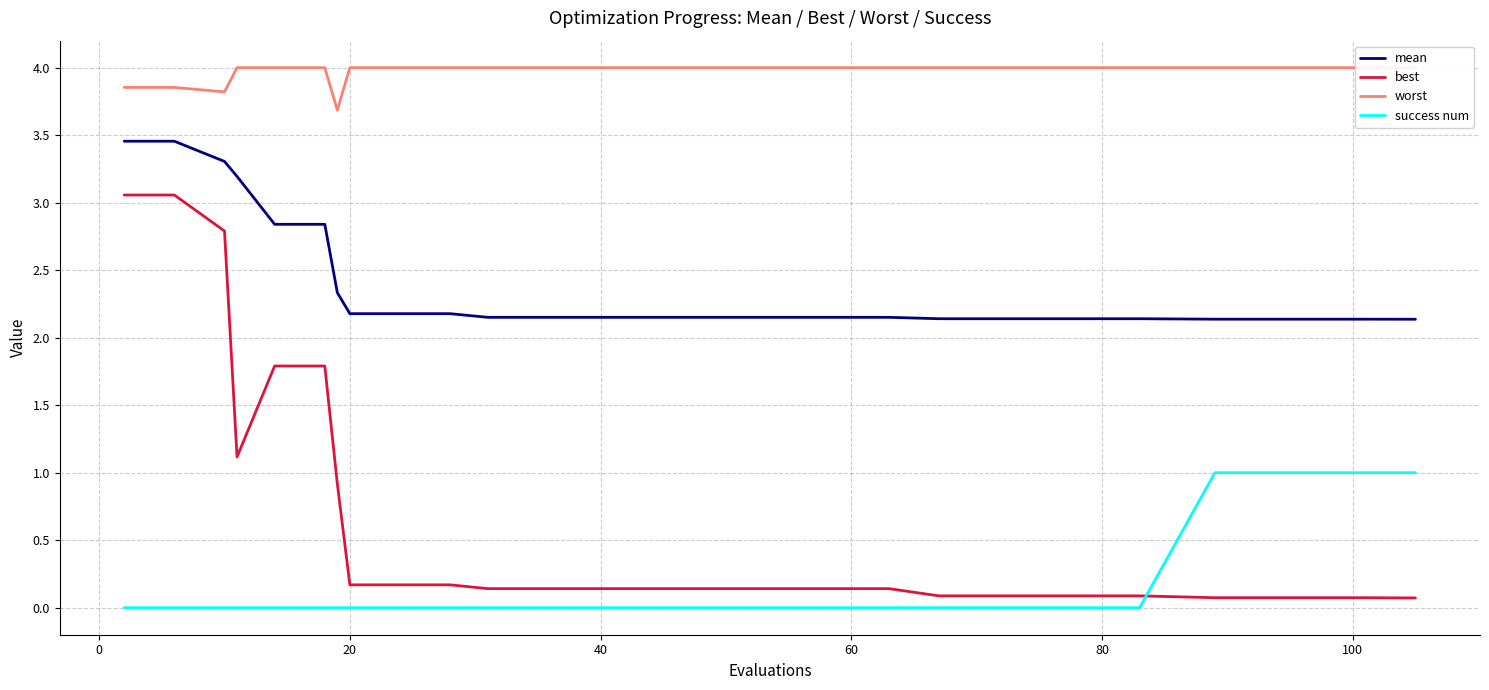

True or false: best and mean intersect in this chart.

False